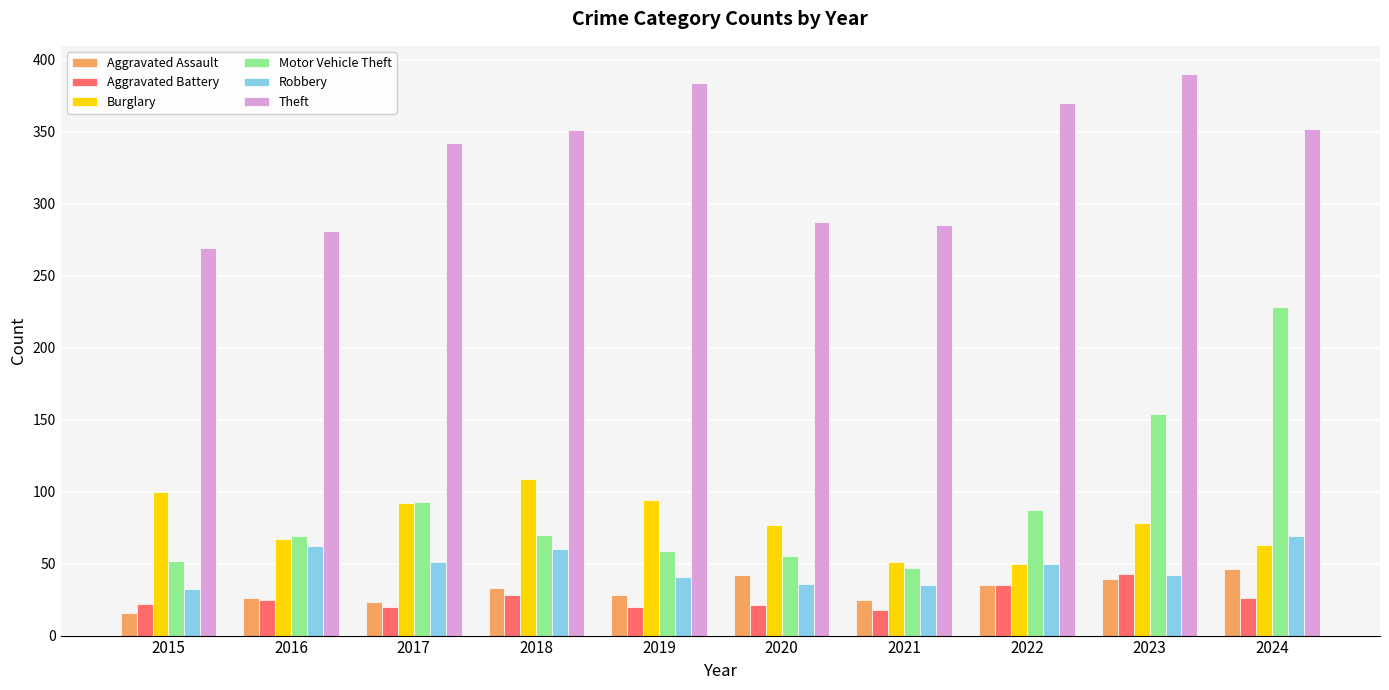

The value of Robbery at 2018 is 100. True or false?

False